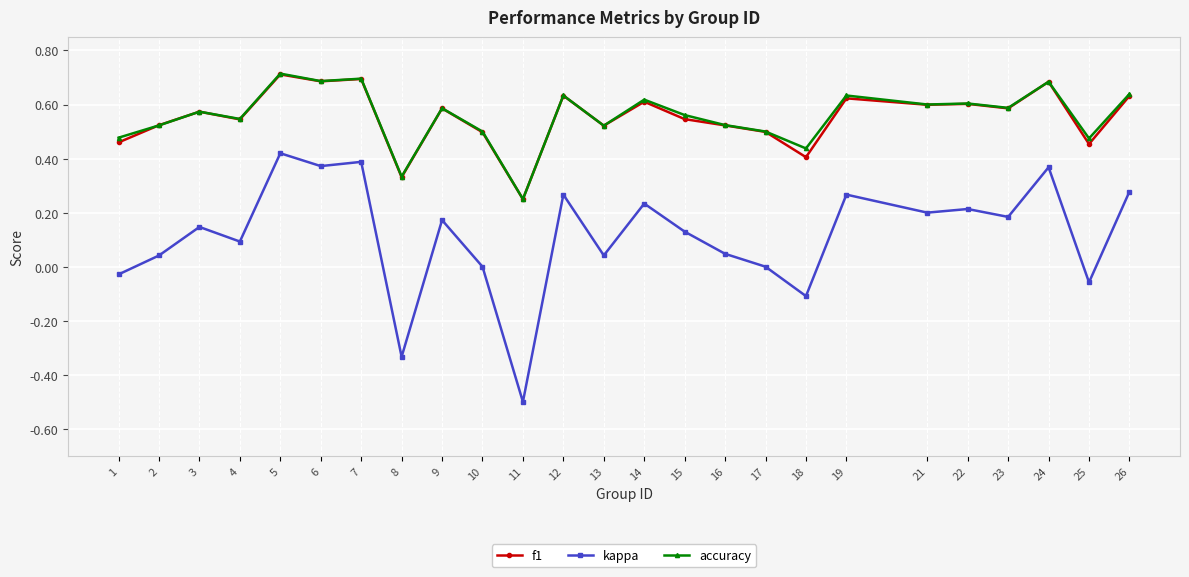

True or false: kappa and accuracy cross at least once.

False